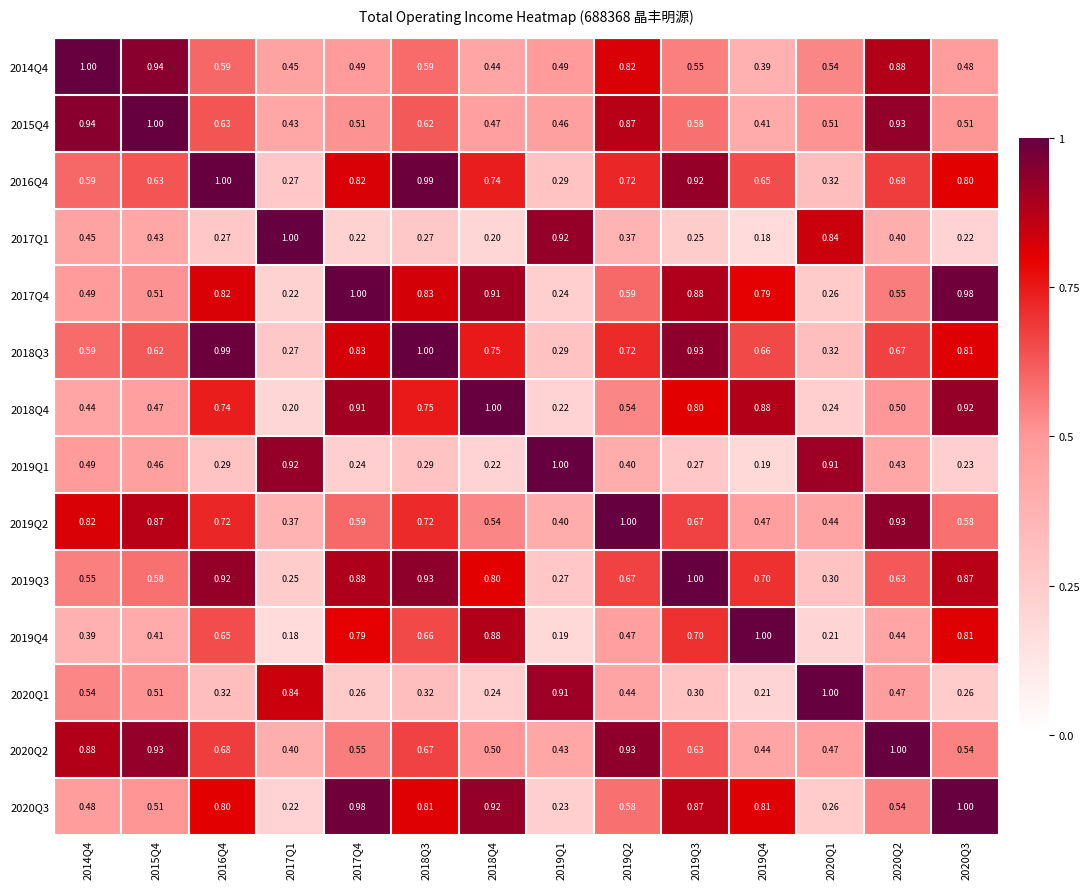

Is the value of 2020Q3 at 2019Q1 greater than the value of 2019Q4 at 2020Q2?

No